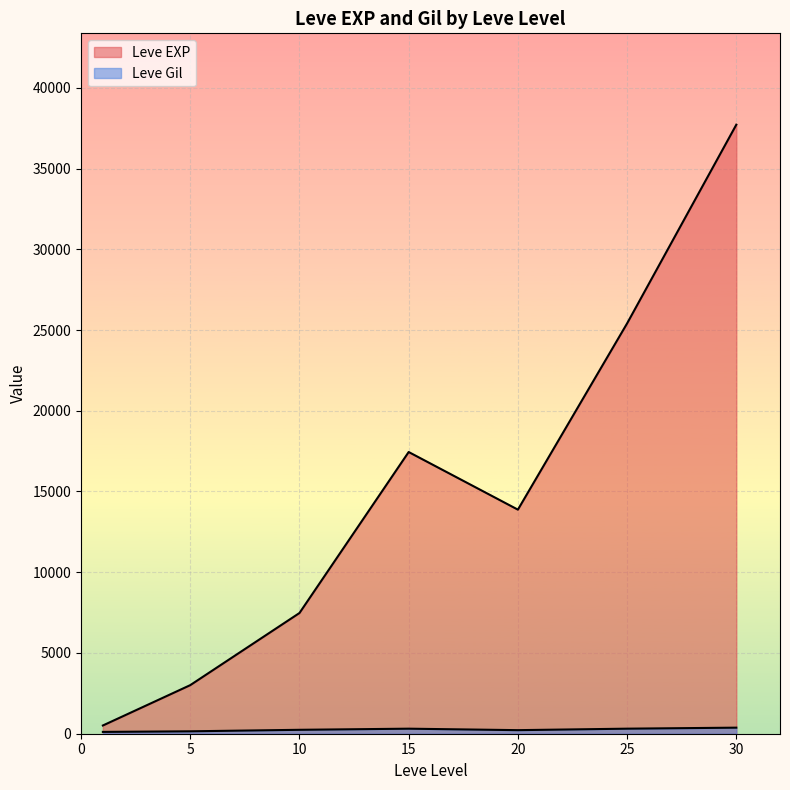

How many lines are shown in the chart?

2